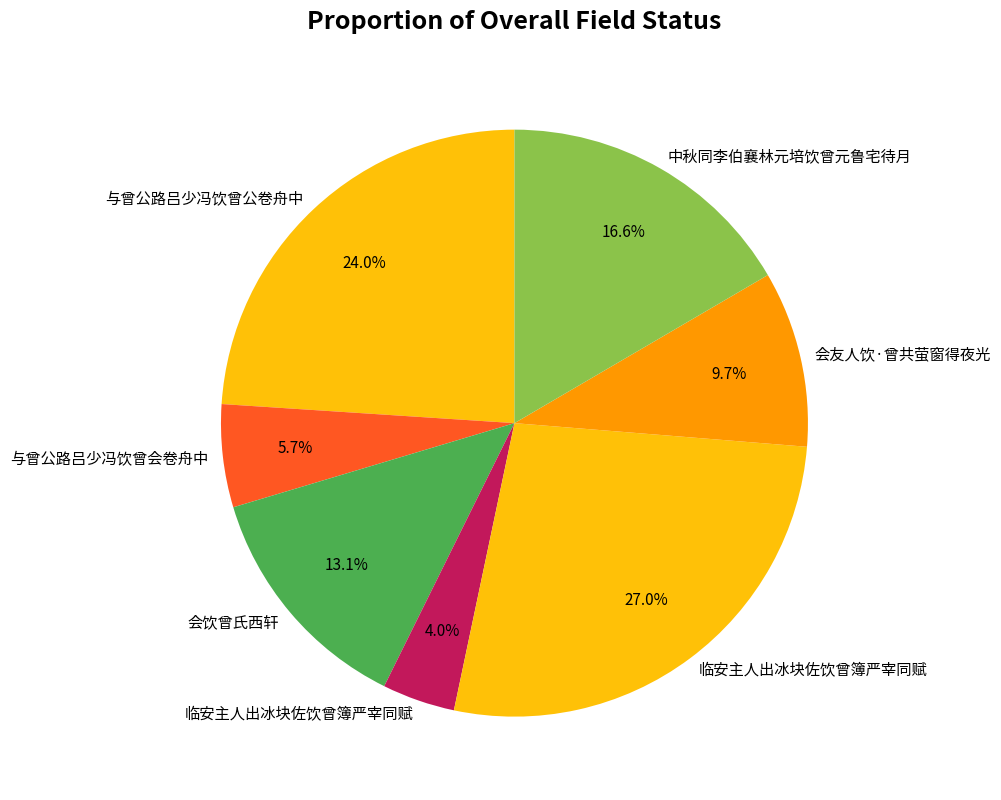

How many slices are in this pie chart?

7